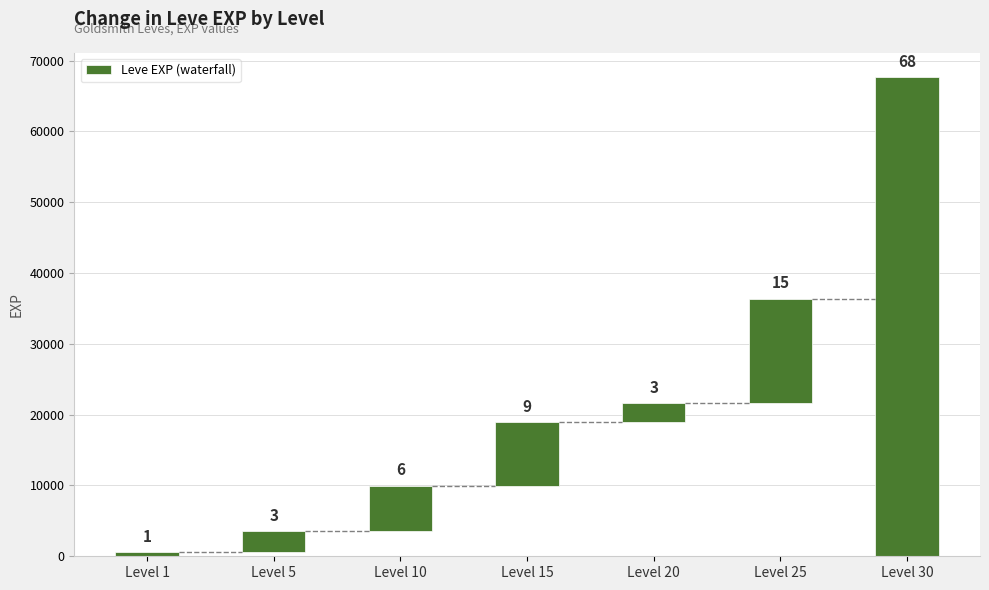

Reading left to right, transcribe all the data shown in this chart.

630	2970	6390	8920	2690	14790	67730